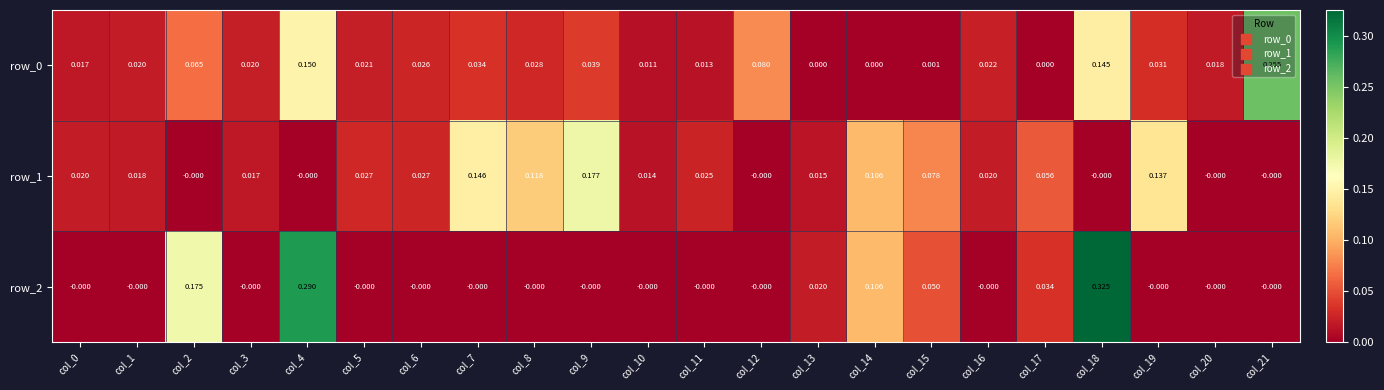

Is the value of row_0 at col_2 greater than the value of row_2 at col_1?

Yes